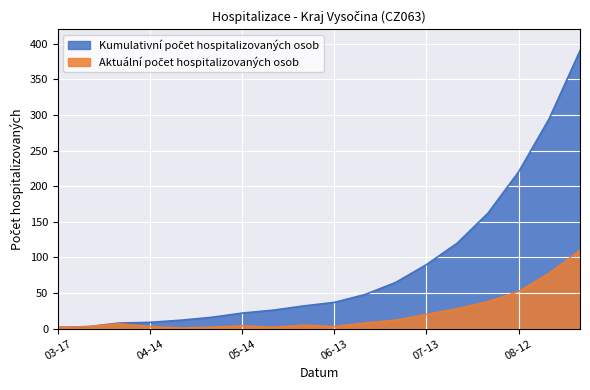

How many values in the Aktuální počet hospitalizovaných osob series exceed 7?

8